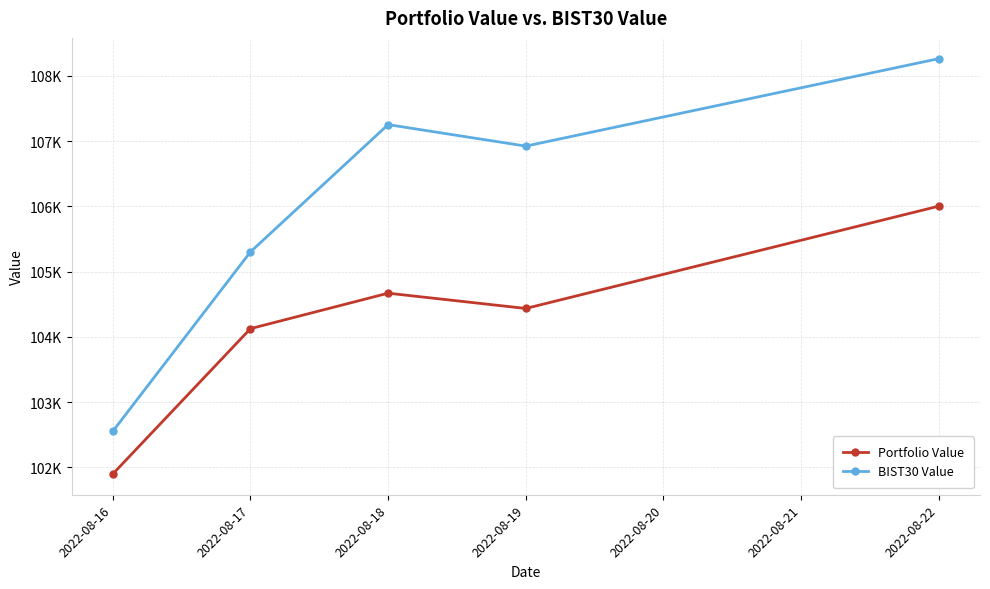

Where is the first local maximum for BIST30 Value?

2022-08-18